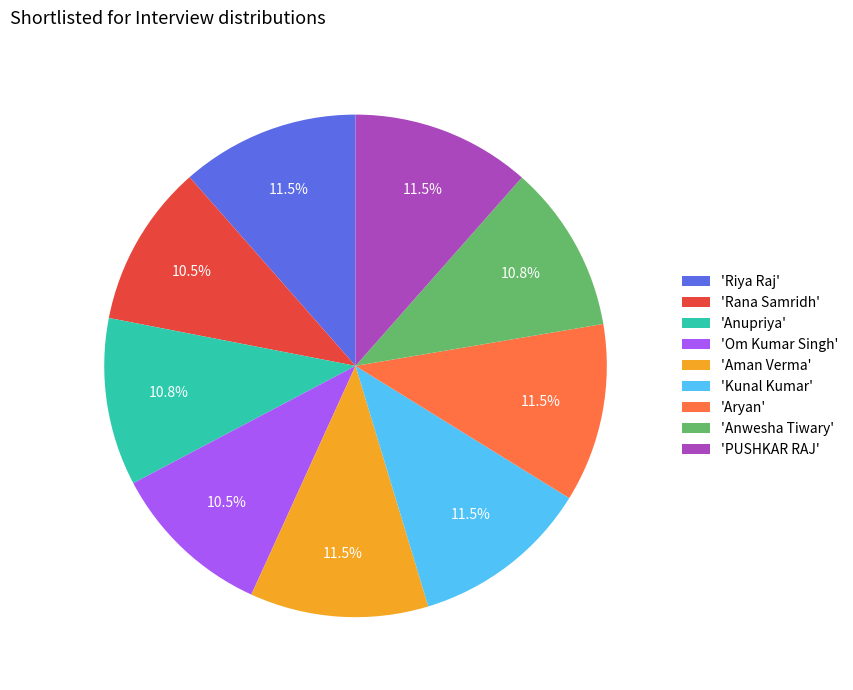

What is the ratio of the value at 'Riya Raj' to the value at 'Anwesha Tiwary'?

1.1